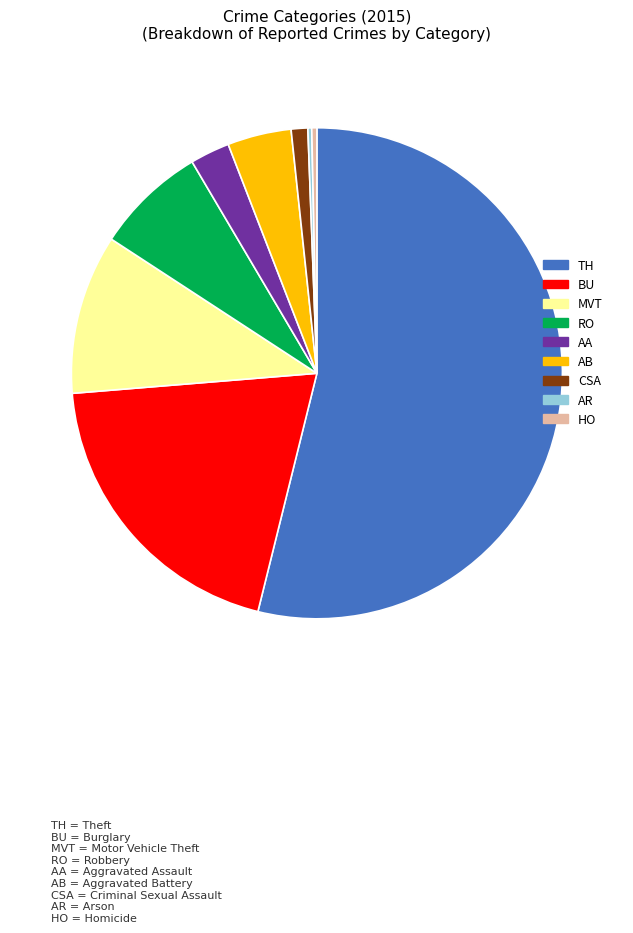

Is there any slice that represents more than half of the pie?

Yes